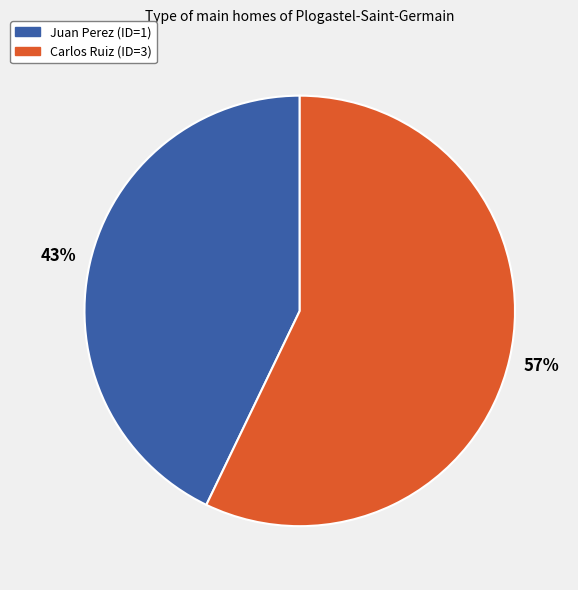

Does Carlos Ruiz (ID=3) represent more than half of the total?

Yes